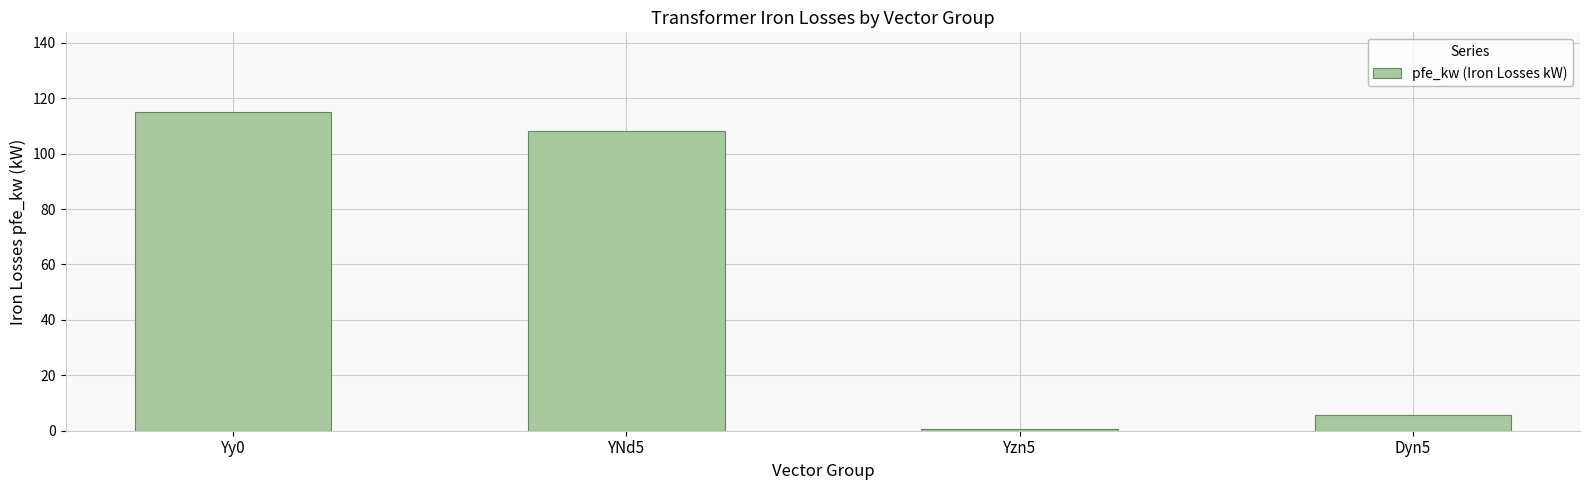

How many bars are there in total?

4